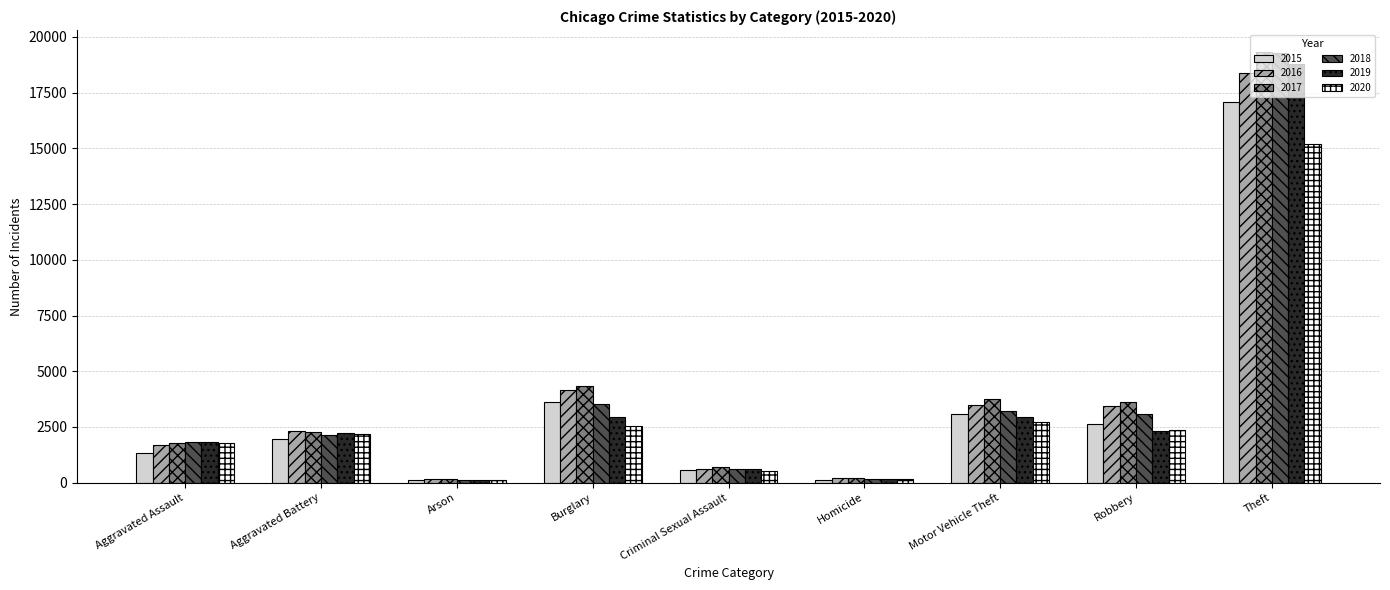

The 2016 series shows 1290 at Burglary. True or false?

False